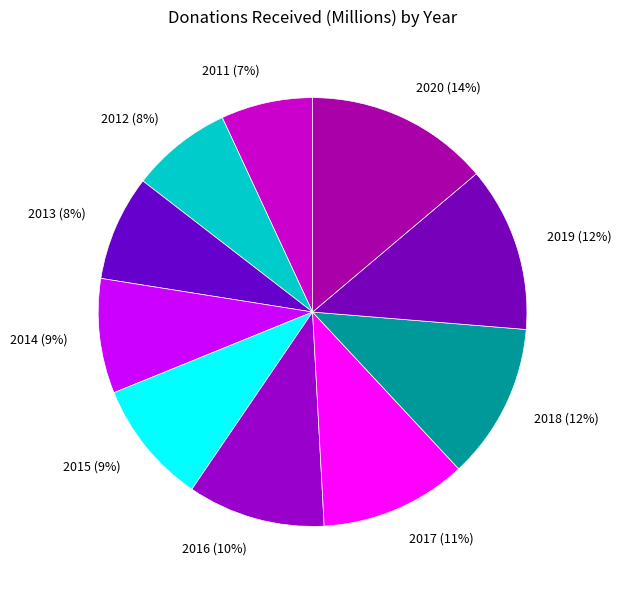

Between 2017 and 2019, which is larger?

2019